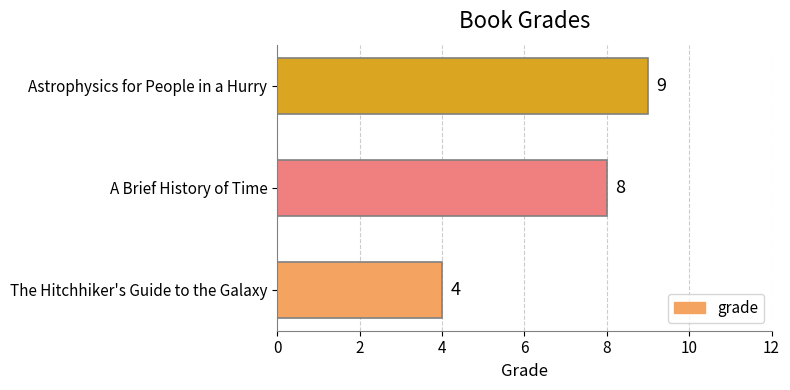

What is the average value?

7